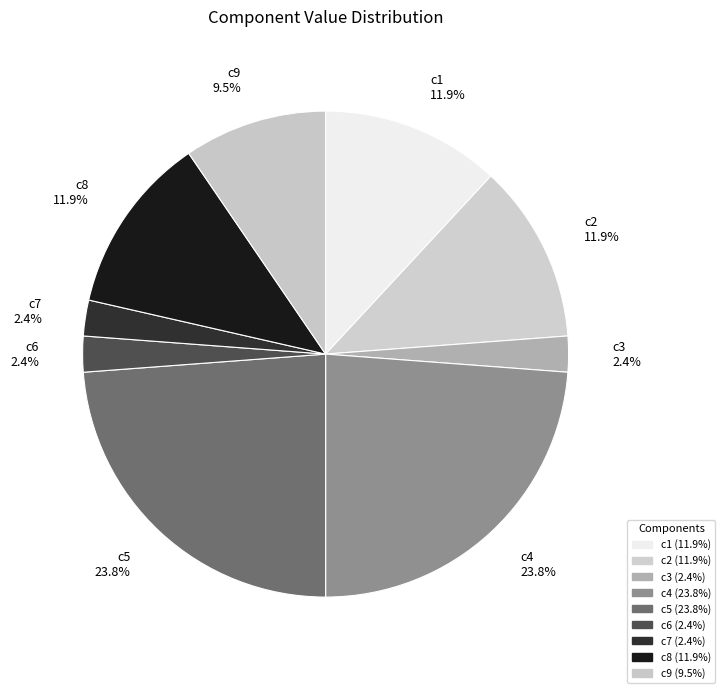

How many slices are in this pie chart?

9